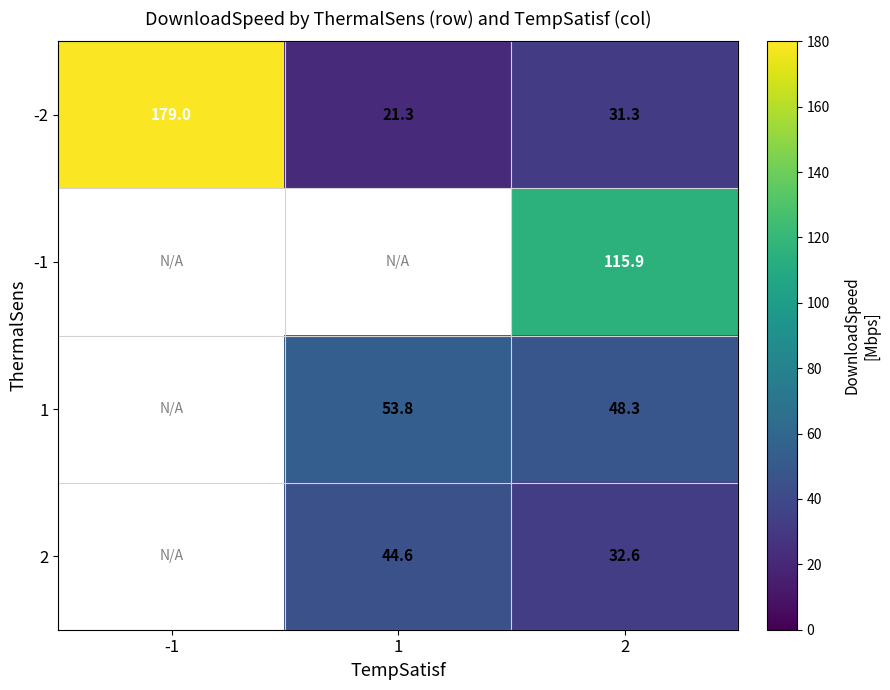

What is the lowest value of the -2 series?

21.3